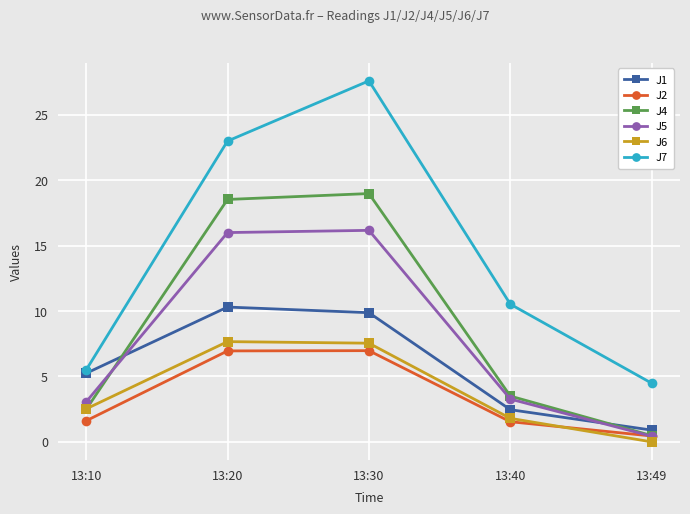

True or false: J5 has more than 1 interior local peaks.

False